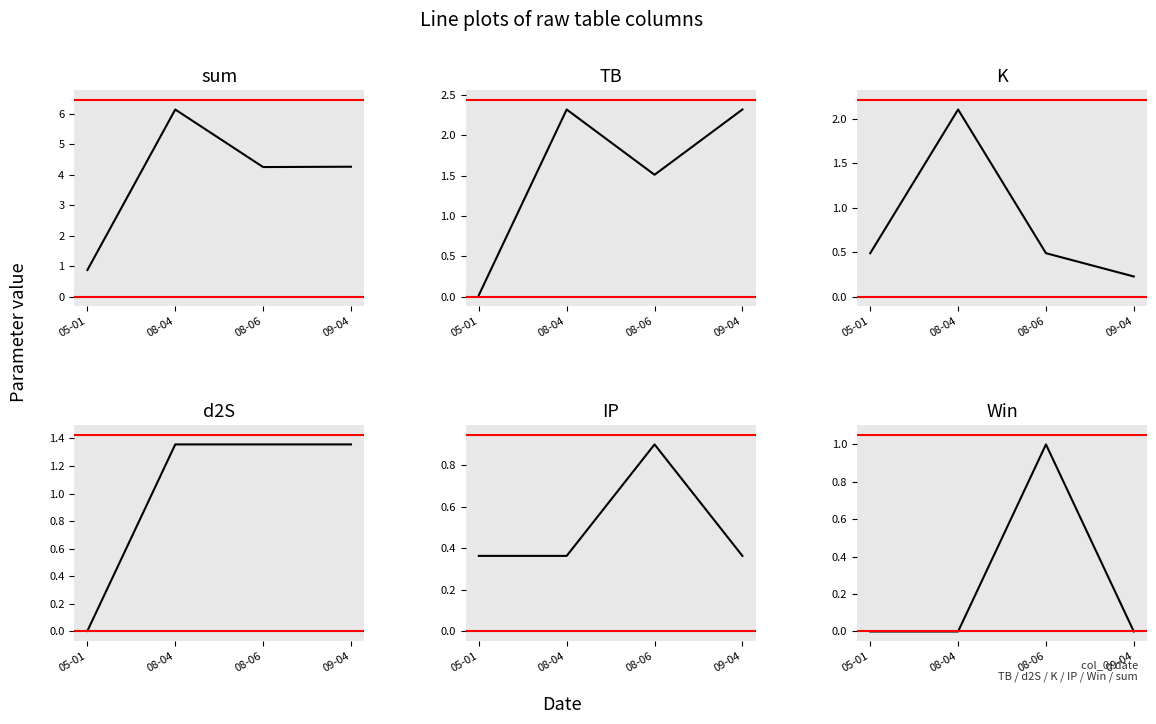

Which series has the widest spread of values?

sum